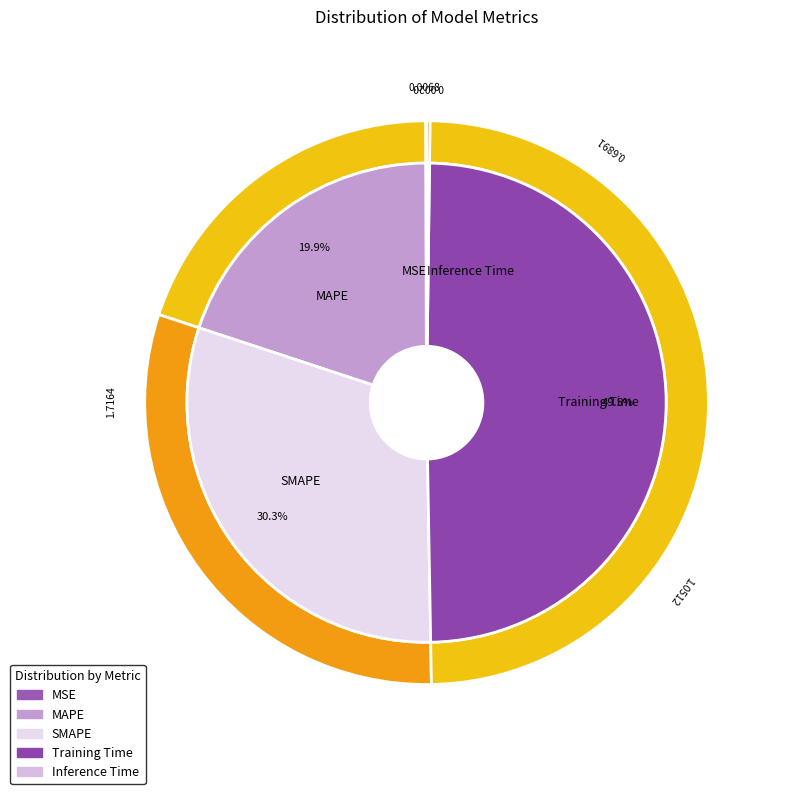

Which category has the biggest portion of the pie?

Training Time